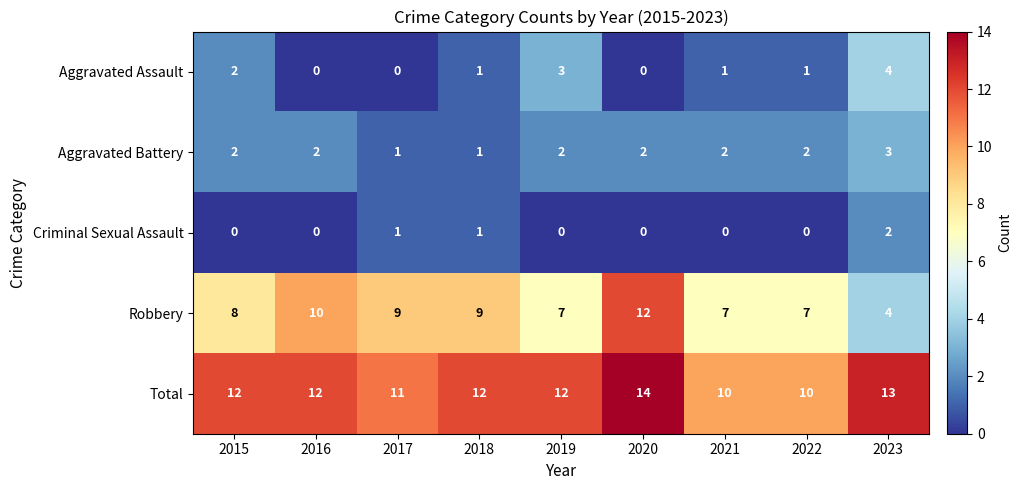

What is the approximate value of Aggravated Battery at 2023?

3